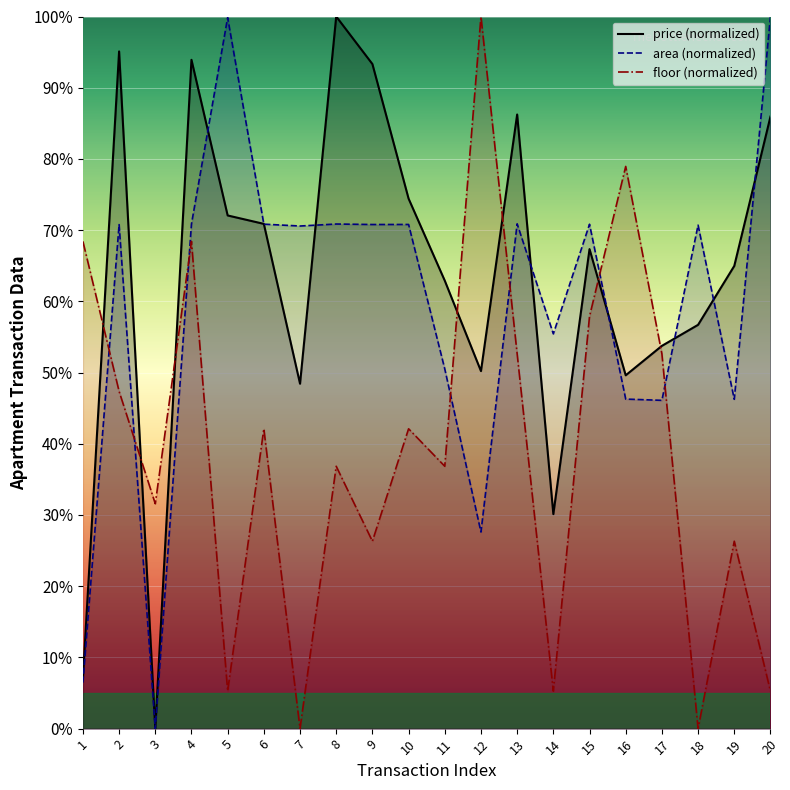

Rank the series by their maximum value, from lowest to highest.

price, area, floor